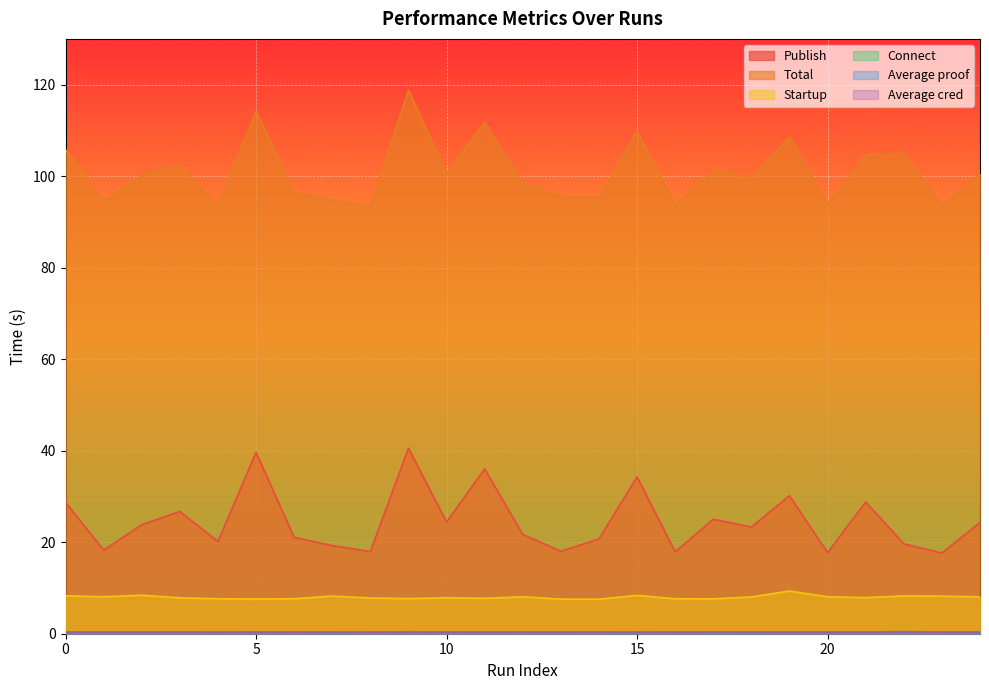

The Startup series shows 7.7 at 6. True or false?

True